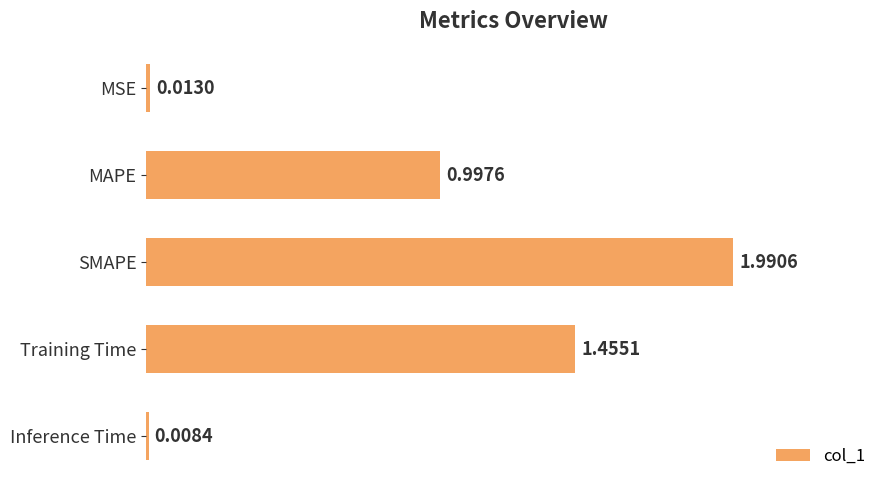

What is the label of the 4th bar from the bottom?

MAPE